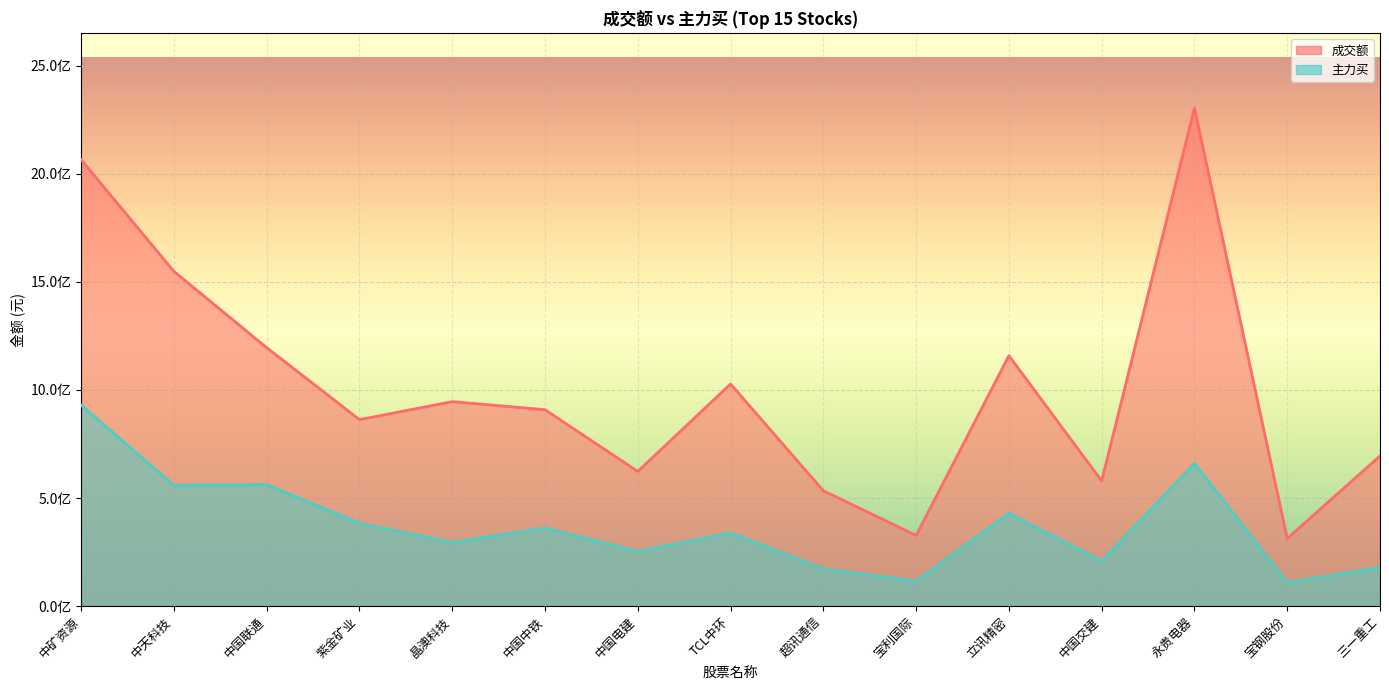

In 主力买, how many points are higher than both neighbors (excluding endpoints)?

5